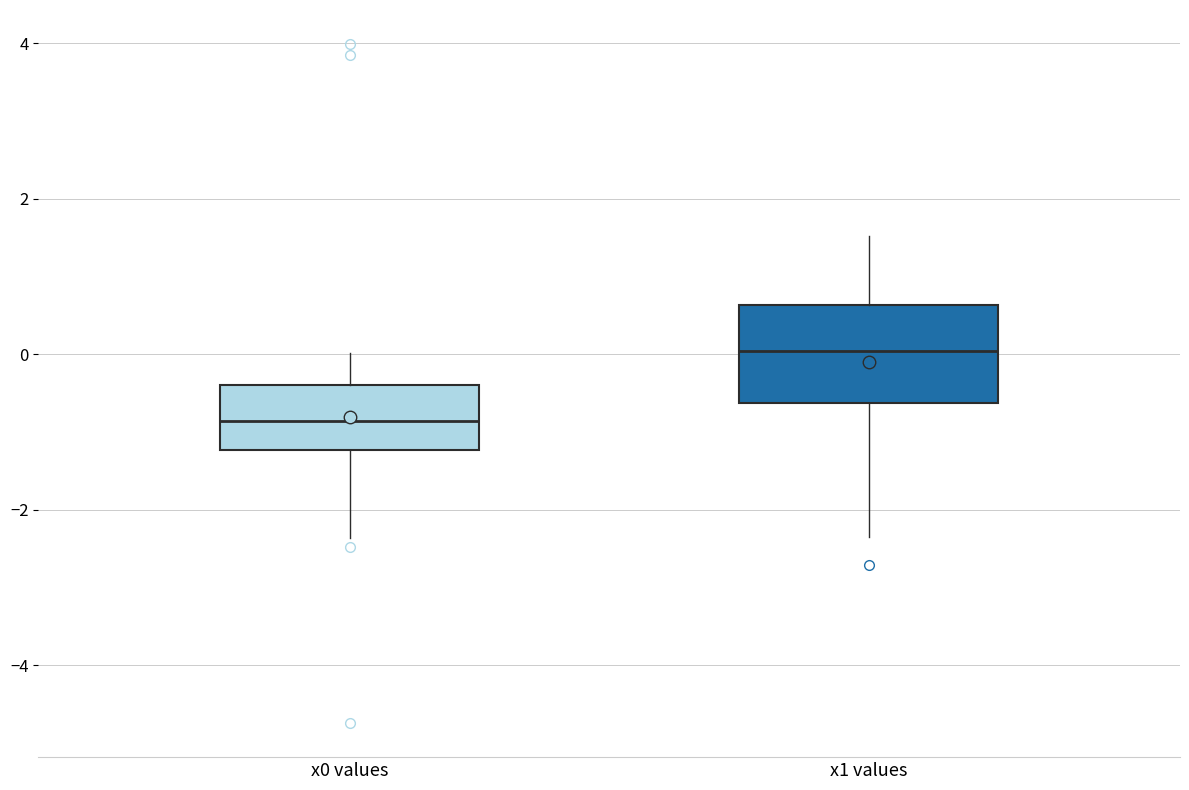

Which box is the tallest, from its lower edge to its upper edge?

x1 values